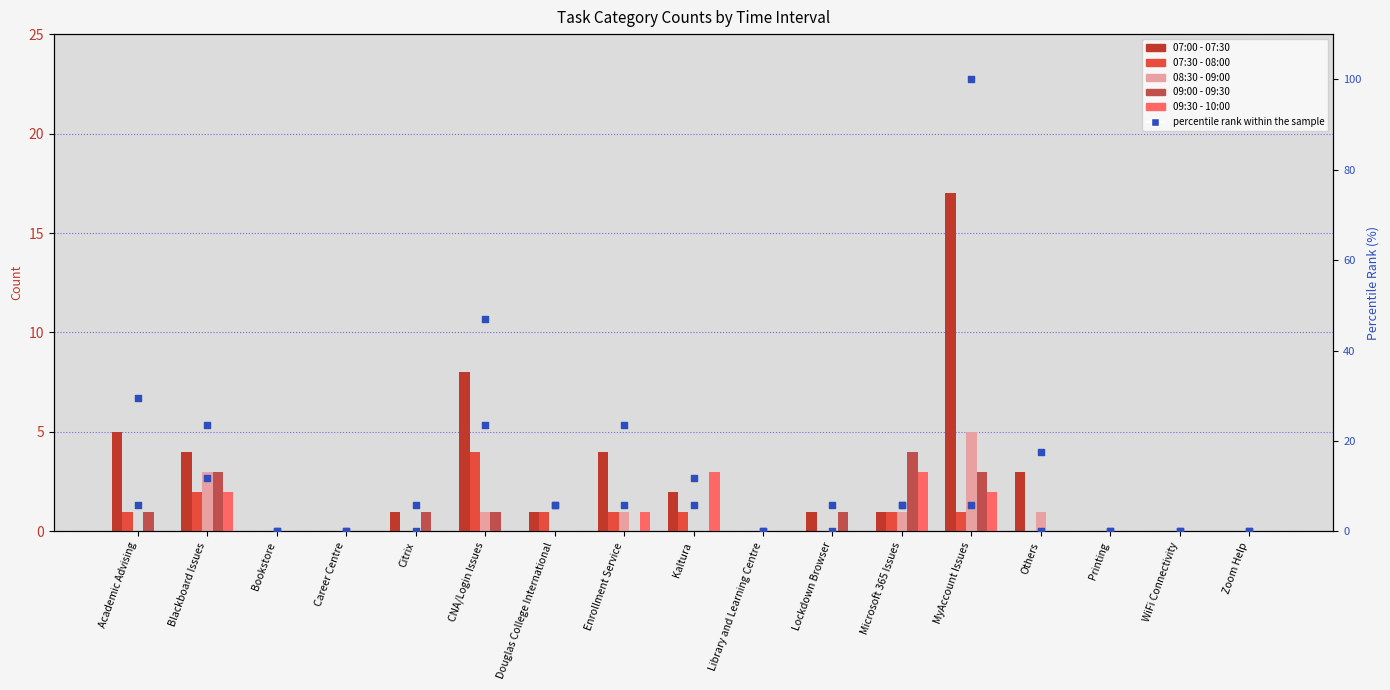

Which series reaches the minimum Y coordinate?

07:00 - 07:30